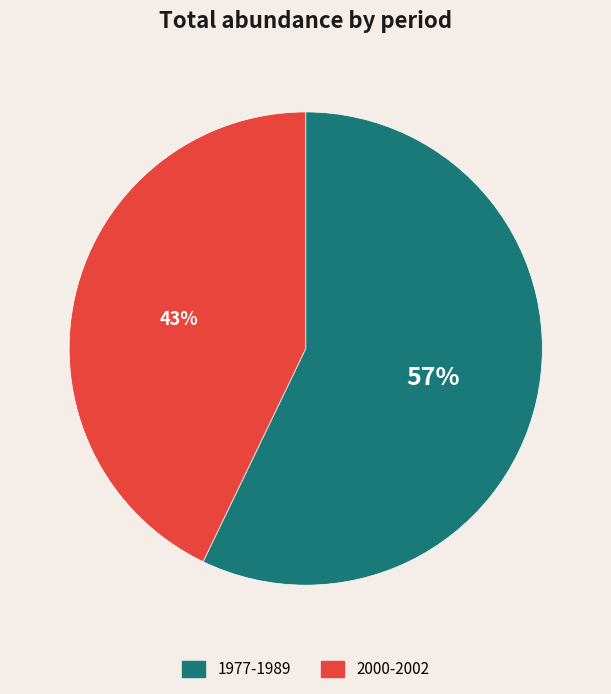

Is it true that 1977-1989 is 57% of the pie?

True